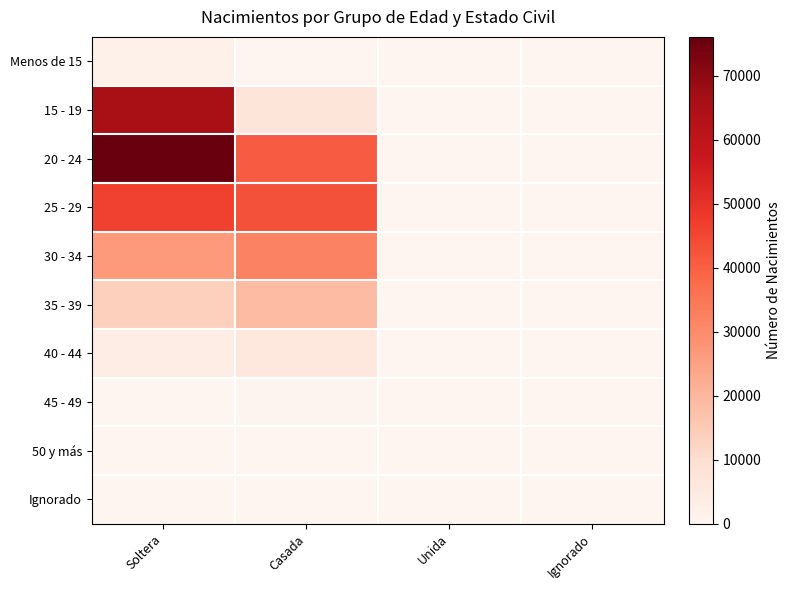

At Ignorado, list the series in order from smallest to largest.

Menos de 15, 45 - 49, 50 y más, 40 - 44, 30 - 34, 15 - 19, 35 - 39, 25 - 29, 20 - 24, Ignorado